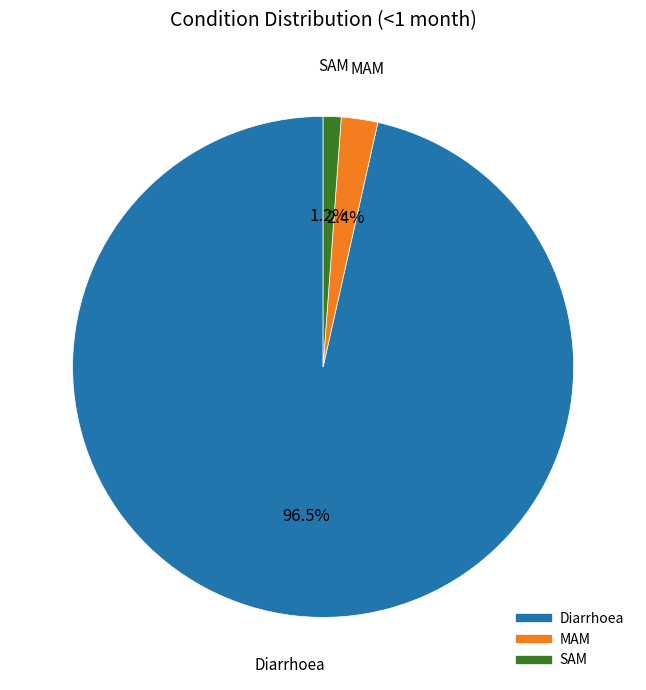

Rank the categories by value from lowest to highest.

SAM, MAM, Diarrhoea